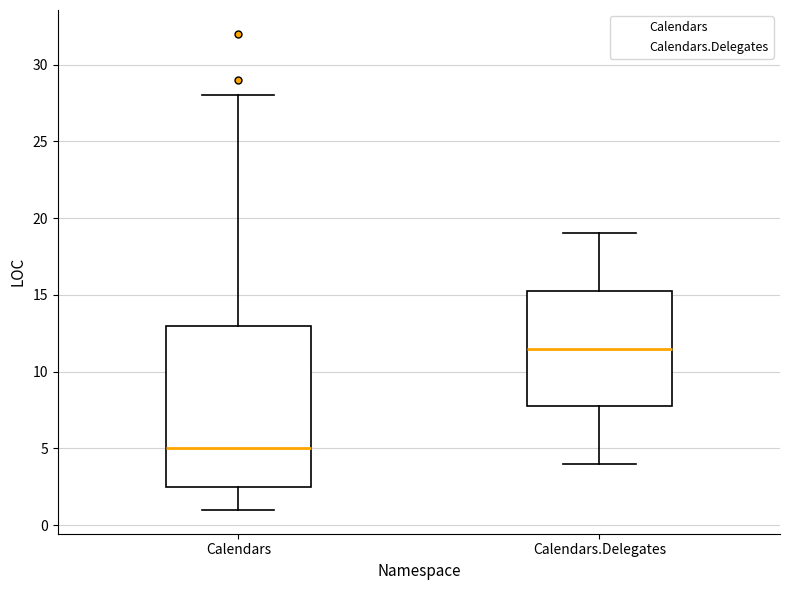

Reading left to right, transcribe this box plot: for each box, give where its median line is, the range the box spans, and where its two whiskers end, as read against the y-axis. The values are not printed on the chart, so give them approximately, as read against the axis.

Calendars: median 5.0, box 2.5 to 13.0, whiskers 1.0 to 28.0
Calendars.Delegates: median 11.5, box 8.0 to 15.5, whiskers 4.0 to 19.0